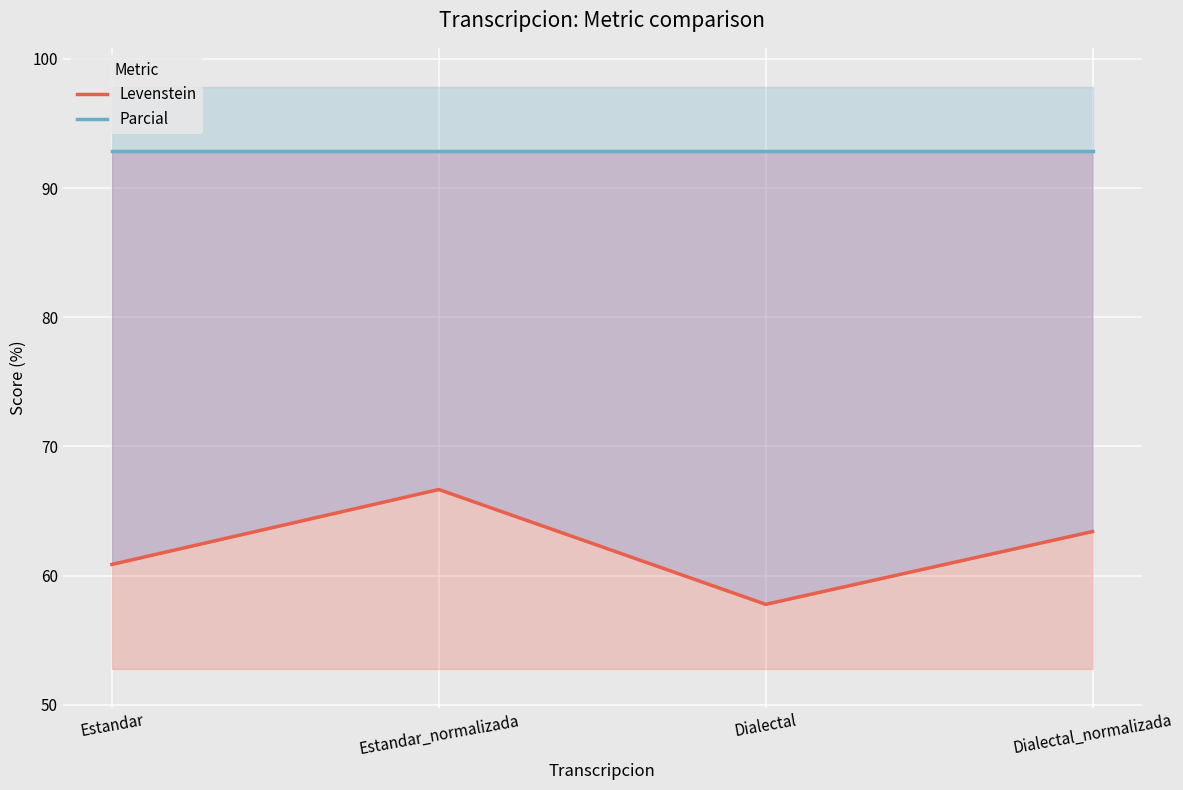

What value does the Levenstein series have at Dialectal?

57.8